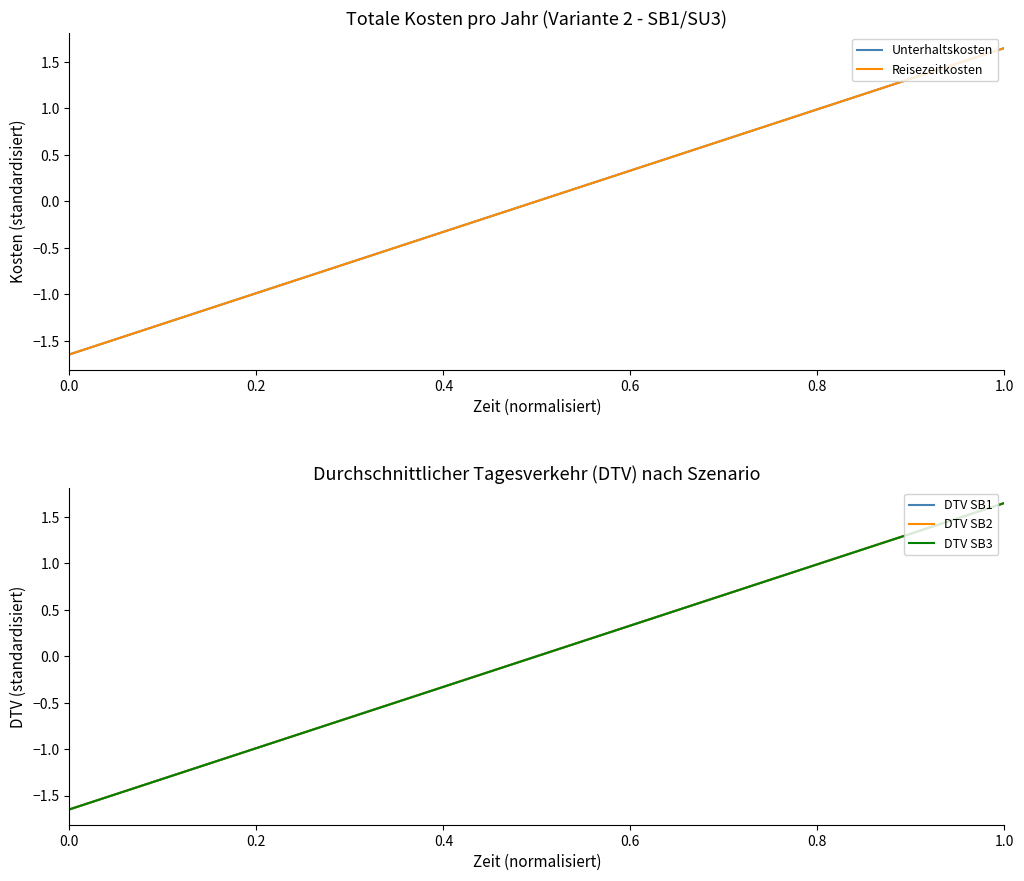

What is the difference between the second highest and minimum values in the DTV SB2 series?

3.1